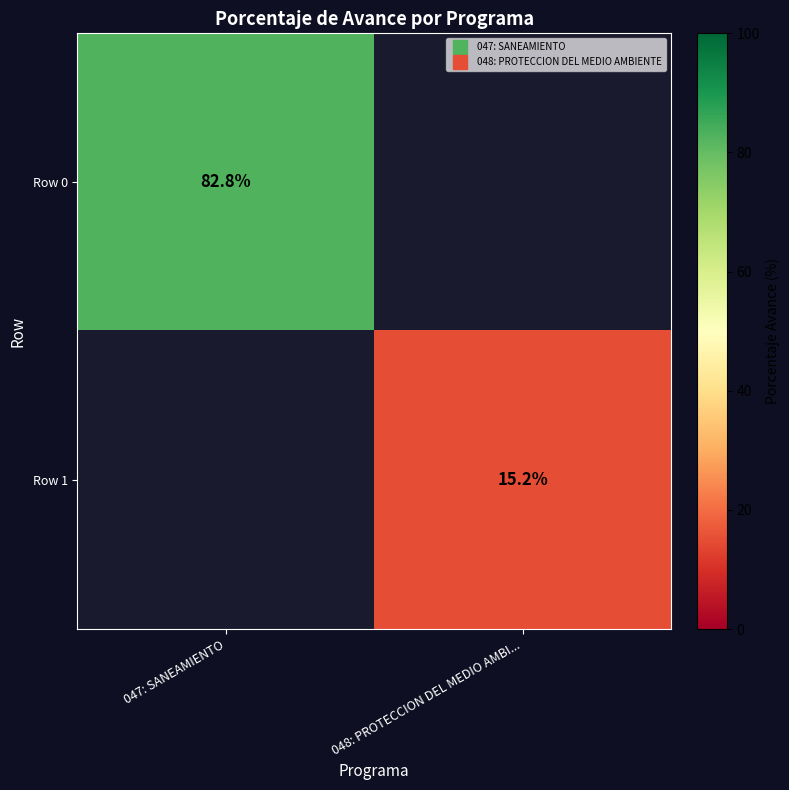

The Row 1 series shows 15.2 at 048: PROTECCION DEL MEDIO AMBI.... True or false?

True